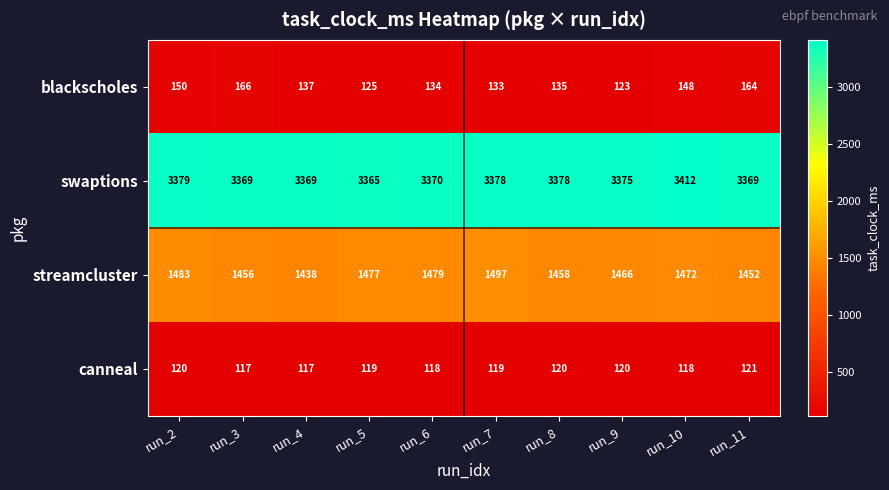

What is the total value across all series at run_5?

5086